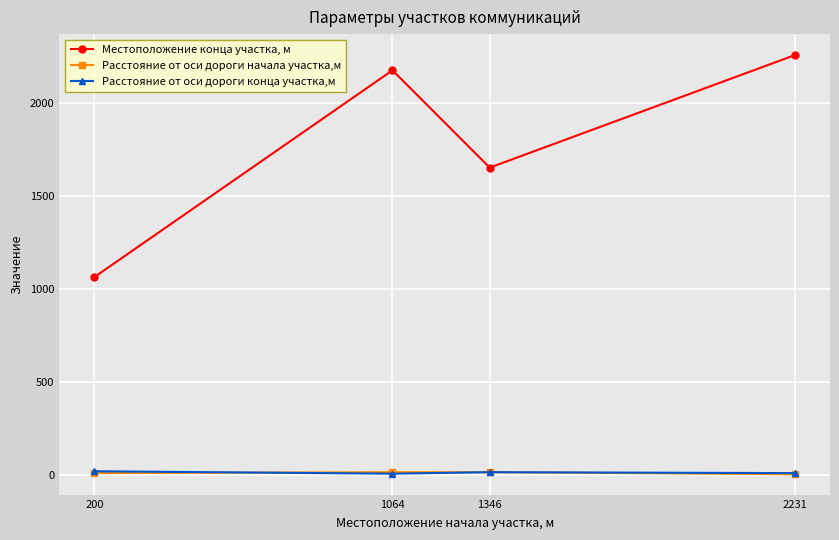

What is the spread (max minus min) of values at 200?

1054